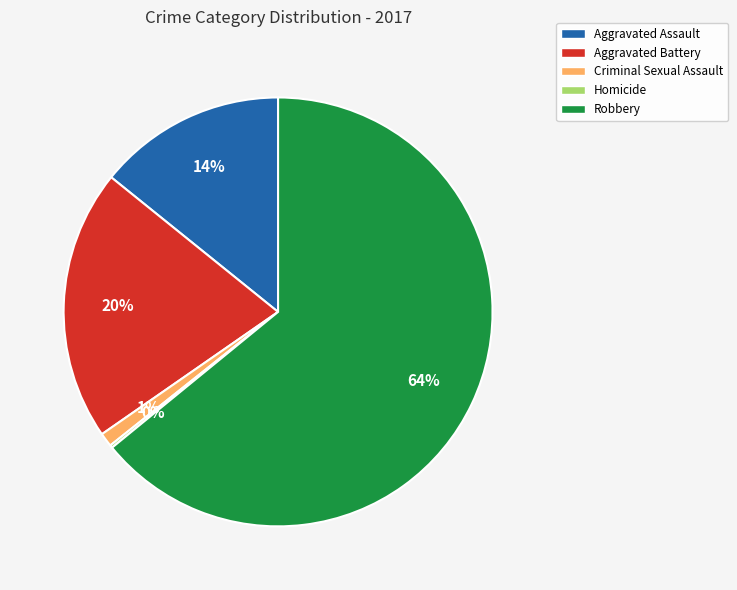

Is the sum of Criminal Sexual Assault and Aggravated Battery greater than half?

No